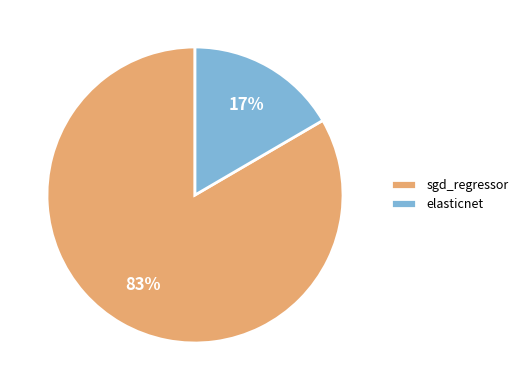

Which category accounts for the majority?

sgd_regressor